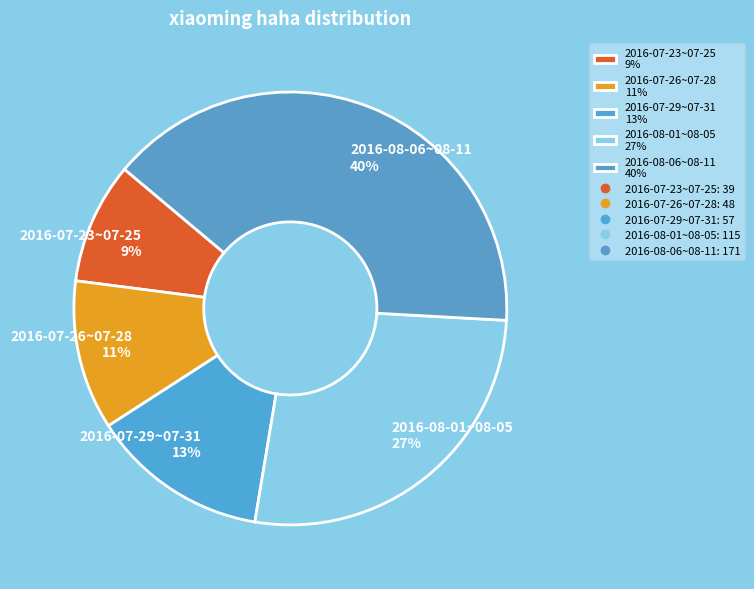

Does any single category account for the majority?

No